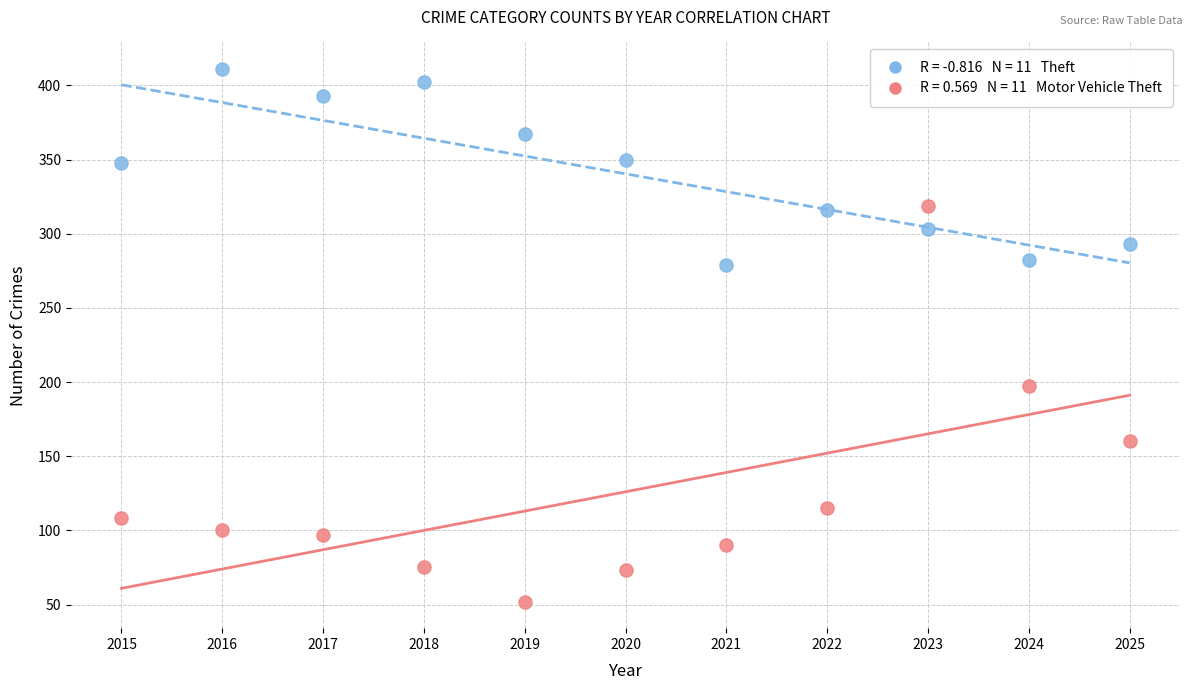

Across all data points, what is the range of X values (max minus min)?

10